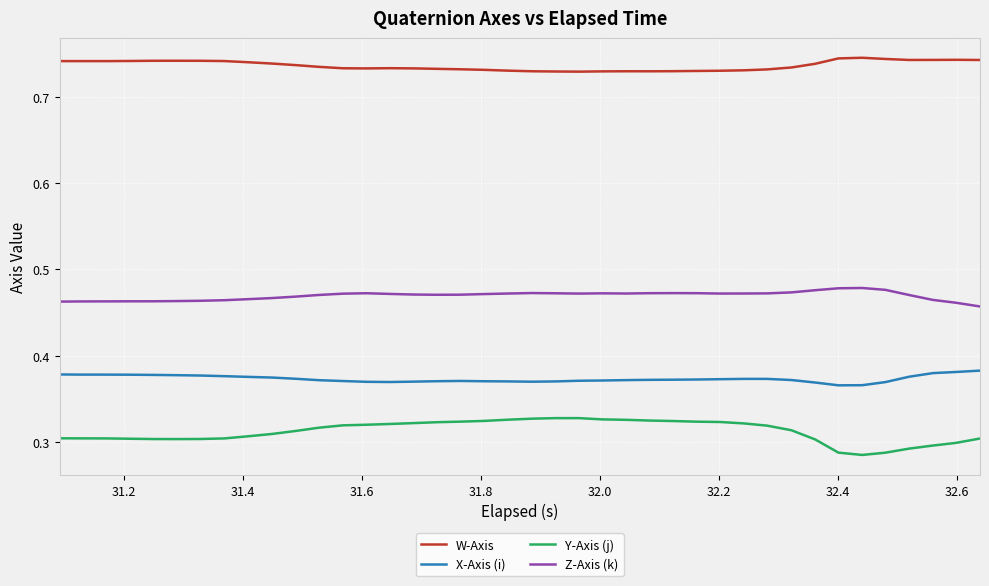

Which series has the largest total across all categories?

W-Axis